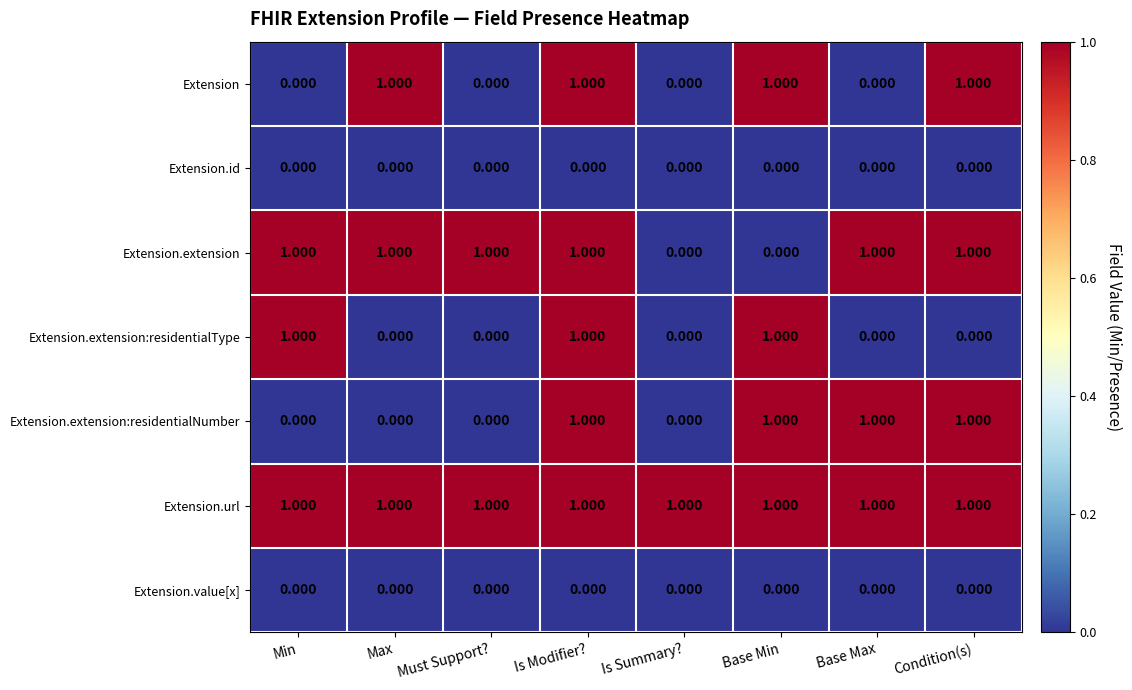

Which series changed the most between Min and Must Support??

Extension.extension:residentialType